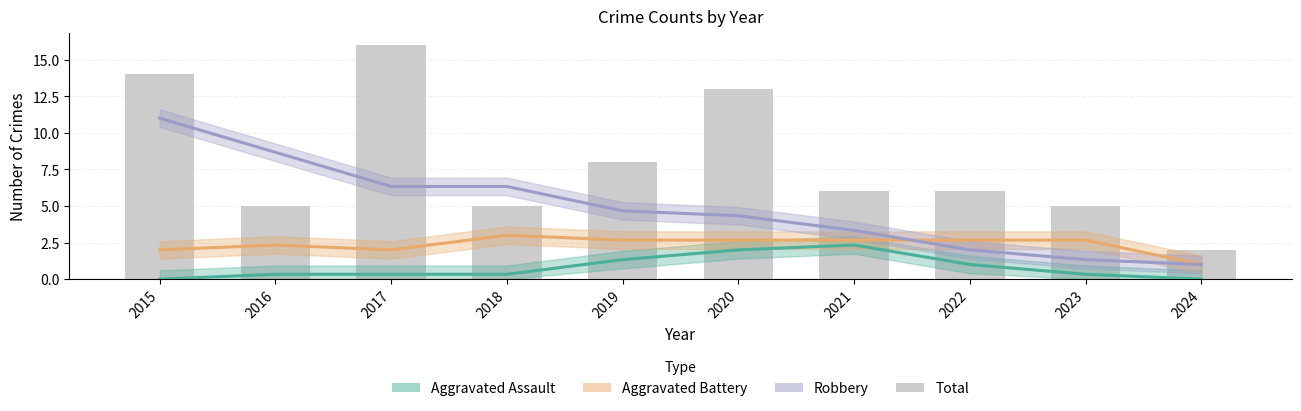

Reading right to left, transcribe all the data shown in this chart.

Aggravated Assault: 0.0	0.3	1.0	2.3	2.0	1.3	0.3	0.3	0.3	0.0
Aggravated Battery: 1.0	2.7	2.7	2.7	2.7	2.7	3.0	2.0	2.3	2.0
Robbery: 1.0	1.3	2.0	3.3	4.3	4.7	6.3	6.3	8.7	11.0
Total: 2.0	5.0	6.0	6.0	13.0	8.0	5.0	16.0	5.0	14.0